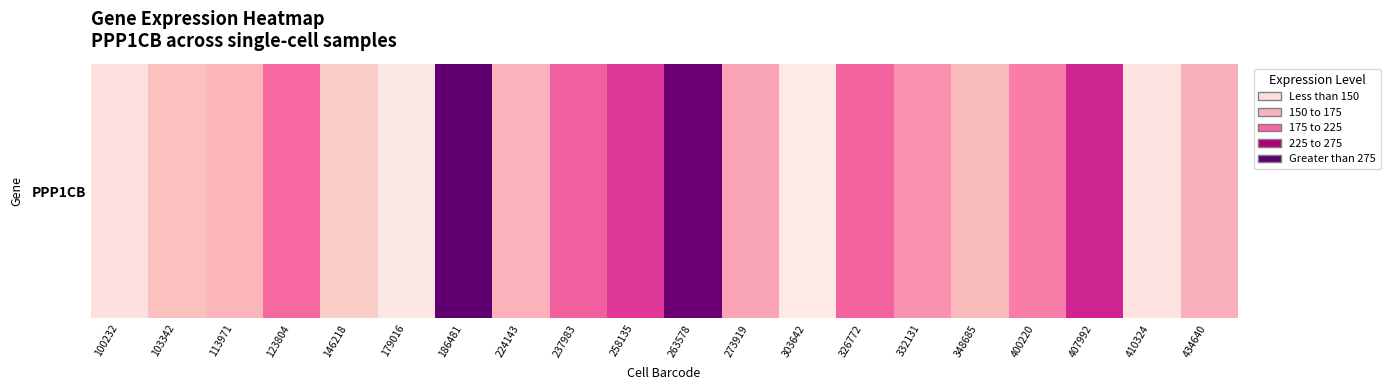

What is the greatest value displayed?

288.2